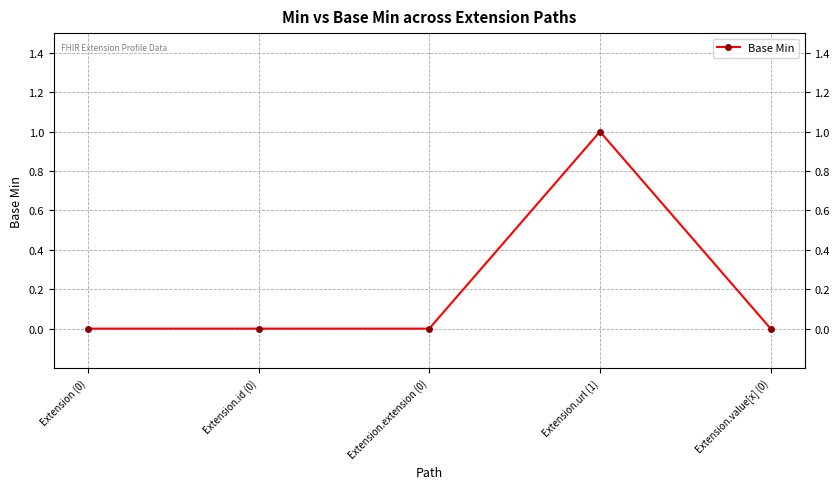

The chart shows a value of 0 at Extension.id (0). True or false?

True